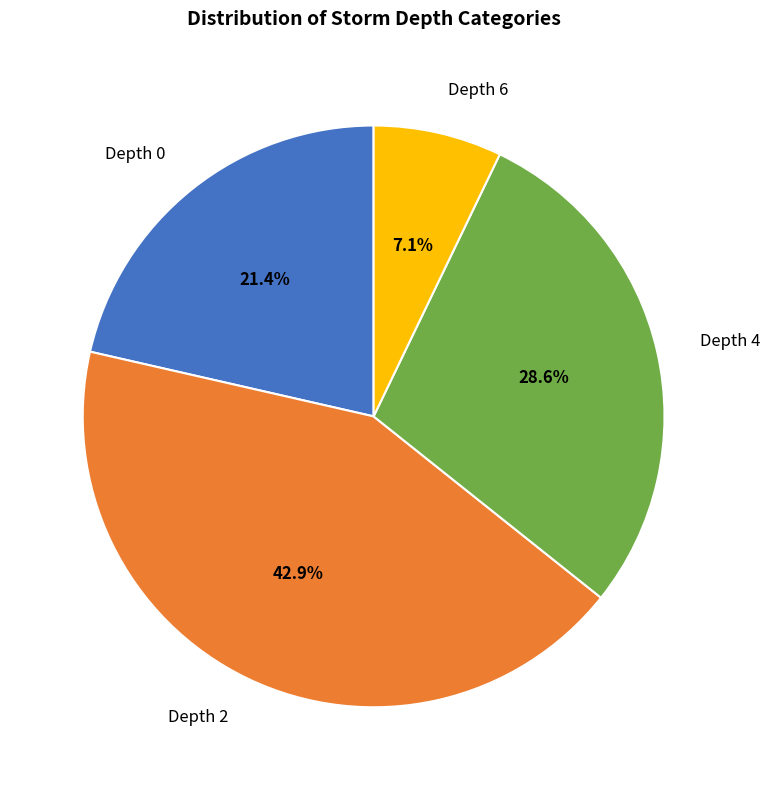

Is there a majority slice in this chart?

No